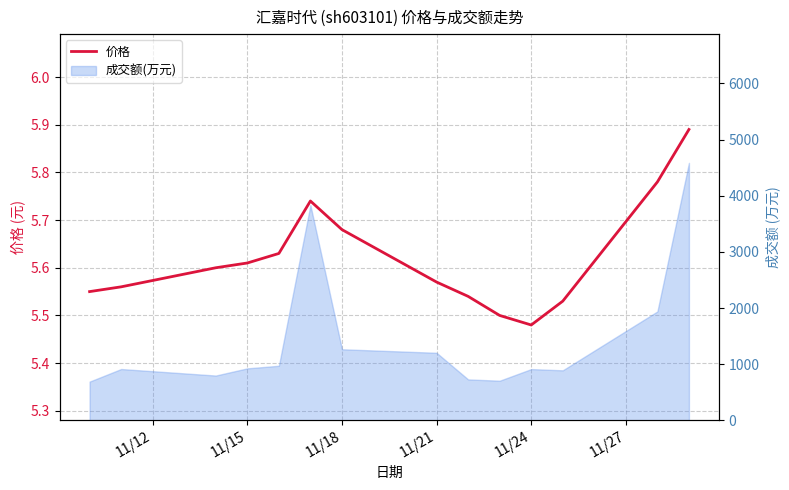

Does the chart have visible grid lines?

Yes